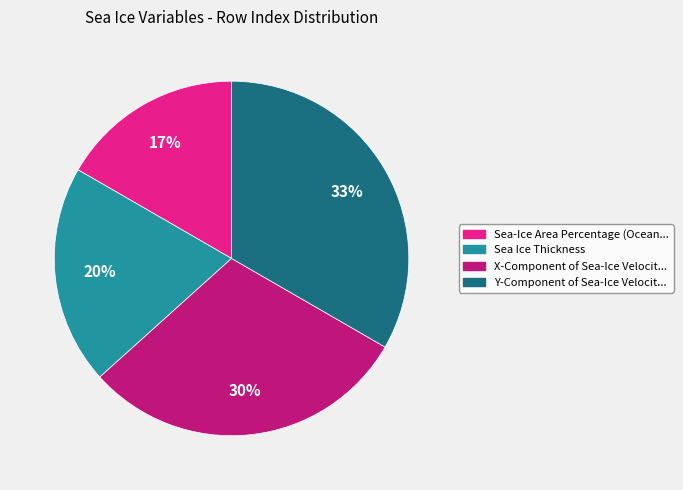

How many segments does this pie chart have?

4